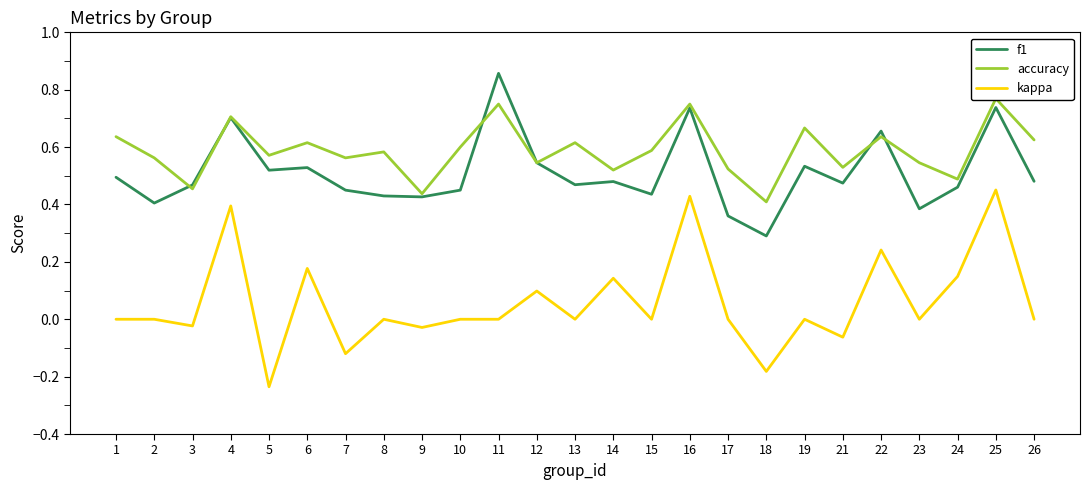

How many interior local valleys does the accuracy series have?

9